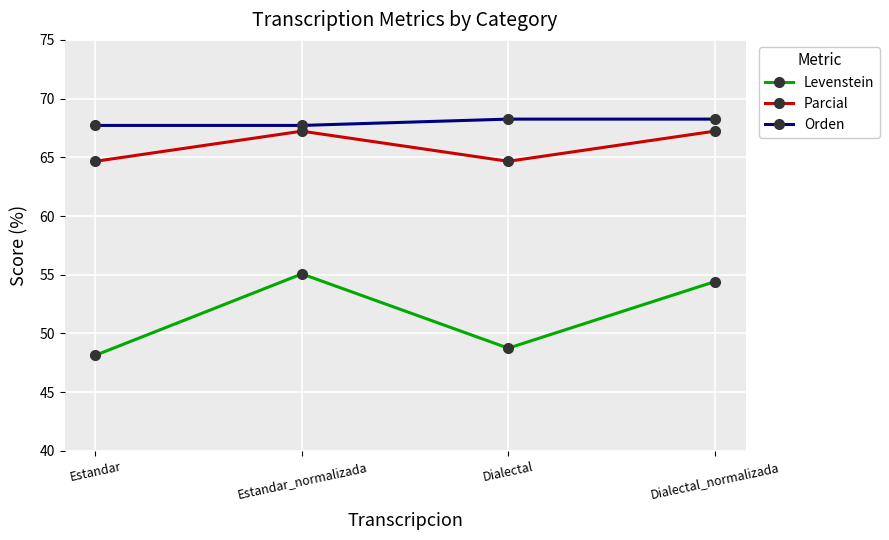

How many lines are shown in the chart?

3